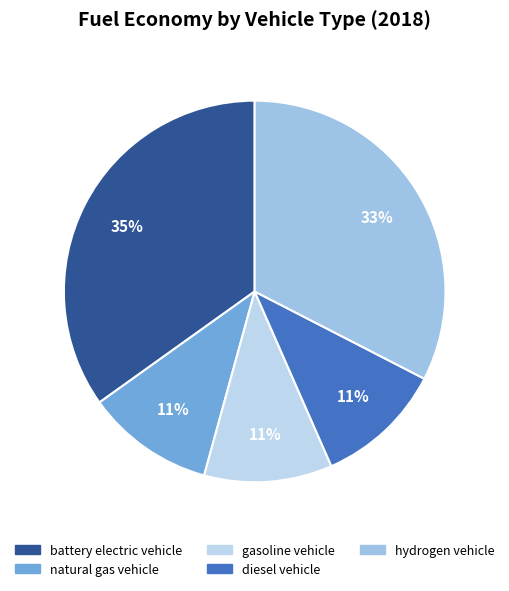

Does hydrogen vehicle represent more than half of the total?

No